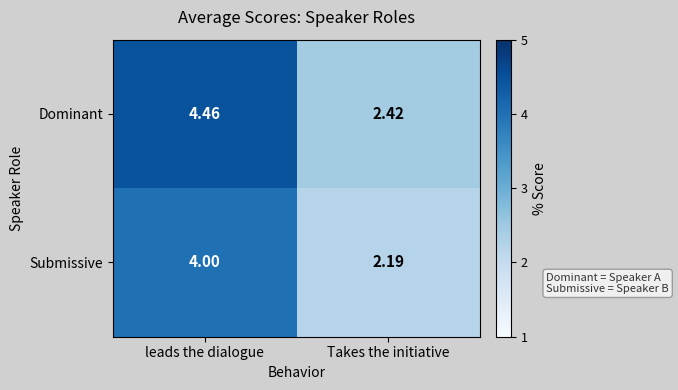

Which series has the largest range (max minus min)?

Dominant